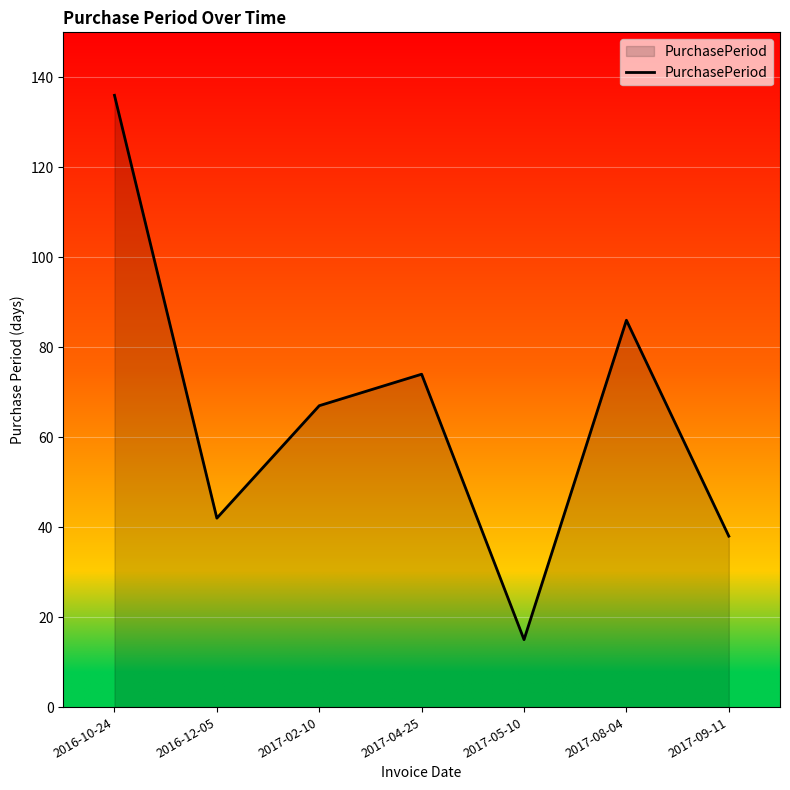

The chart shows a value of 138 at 2017-08-04. True or false?

False